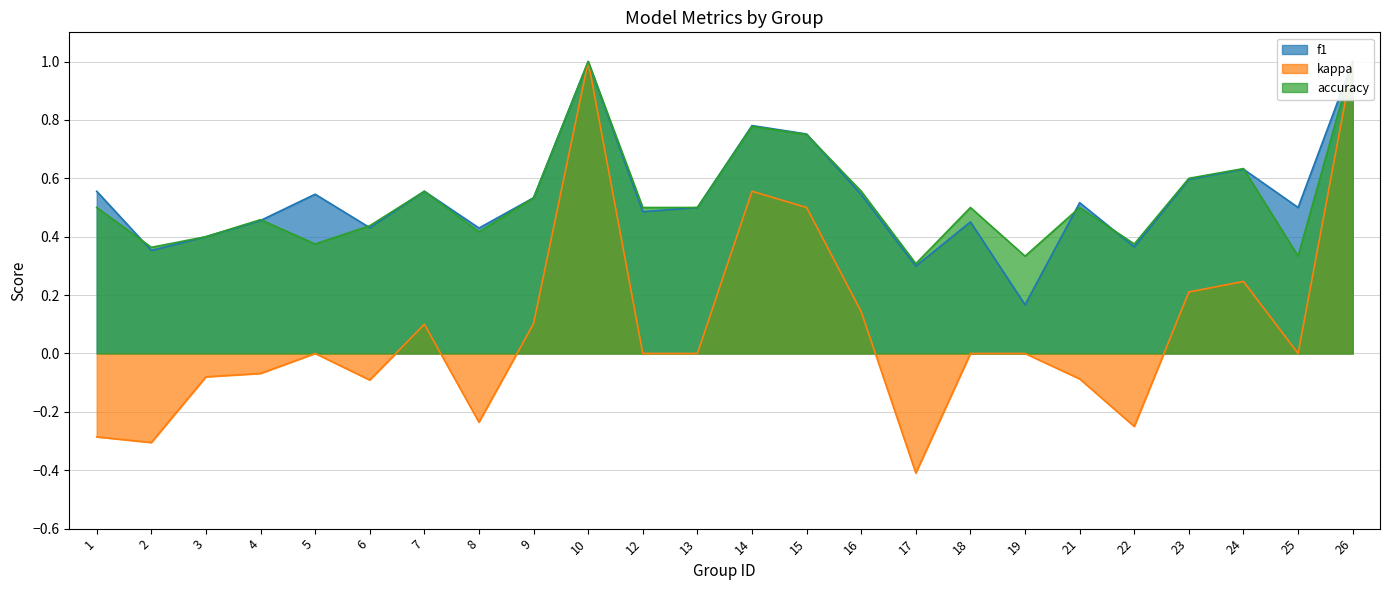

What is the difference between the maximum and minimum values in the kappa series?

1.4